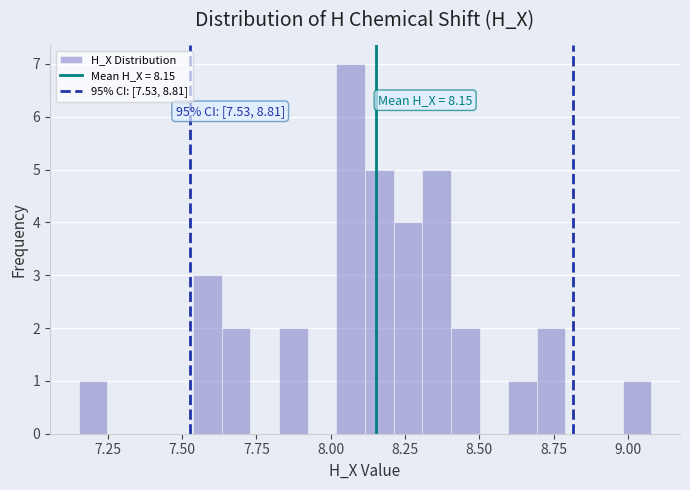

Read against the x-axis, roughly where is the centre of the tallest bar?

8.05